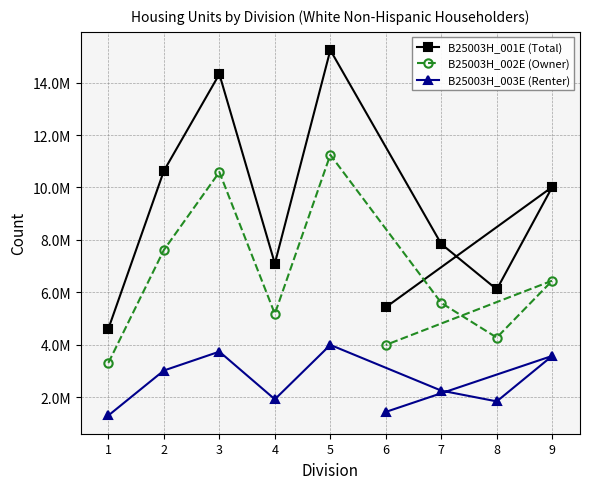

How many lines are shown in the chart?

3